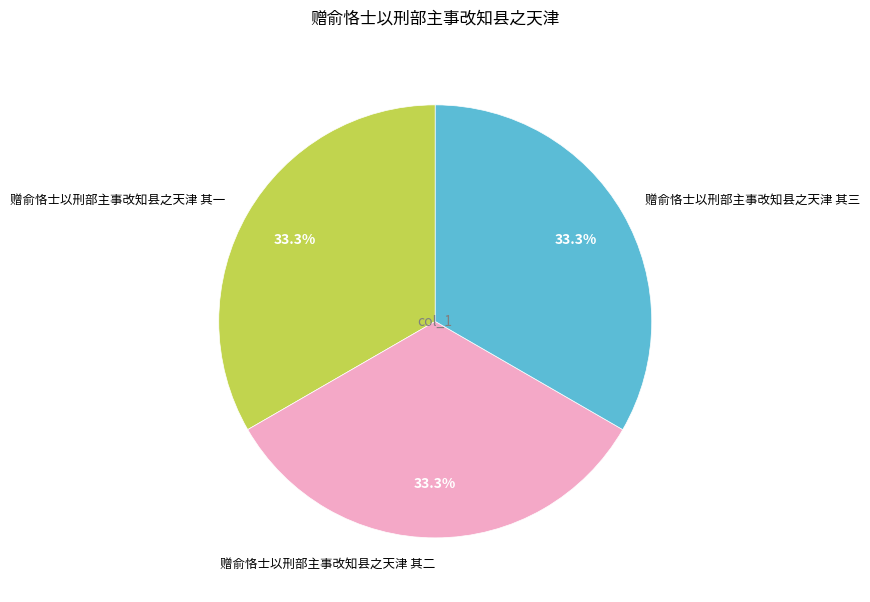

Is 赠俞恪士以刑部主事改知县之天津 其三 the majority of the pie?

No